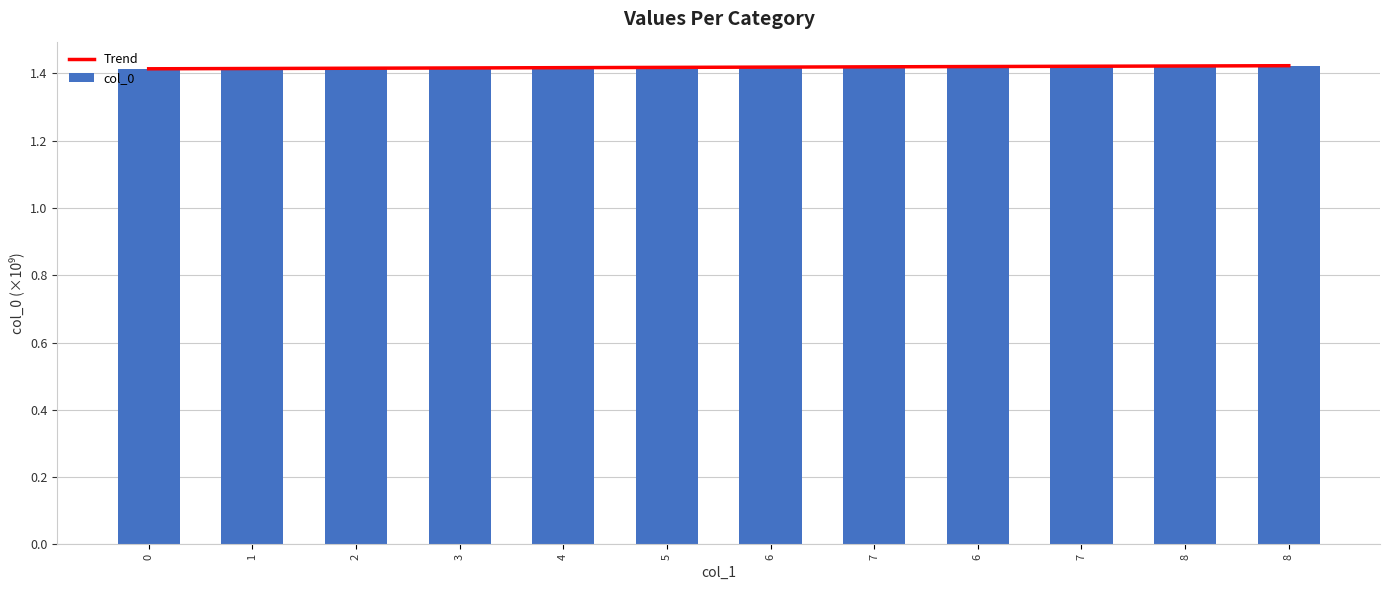

Rank the series by their maximum value, from highest to lowest.

col_0, Trend